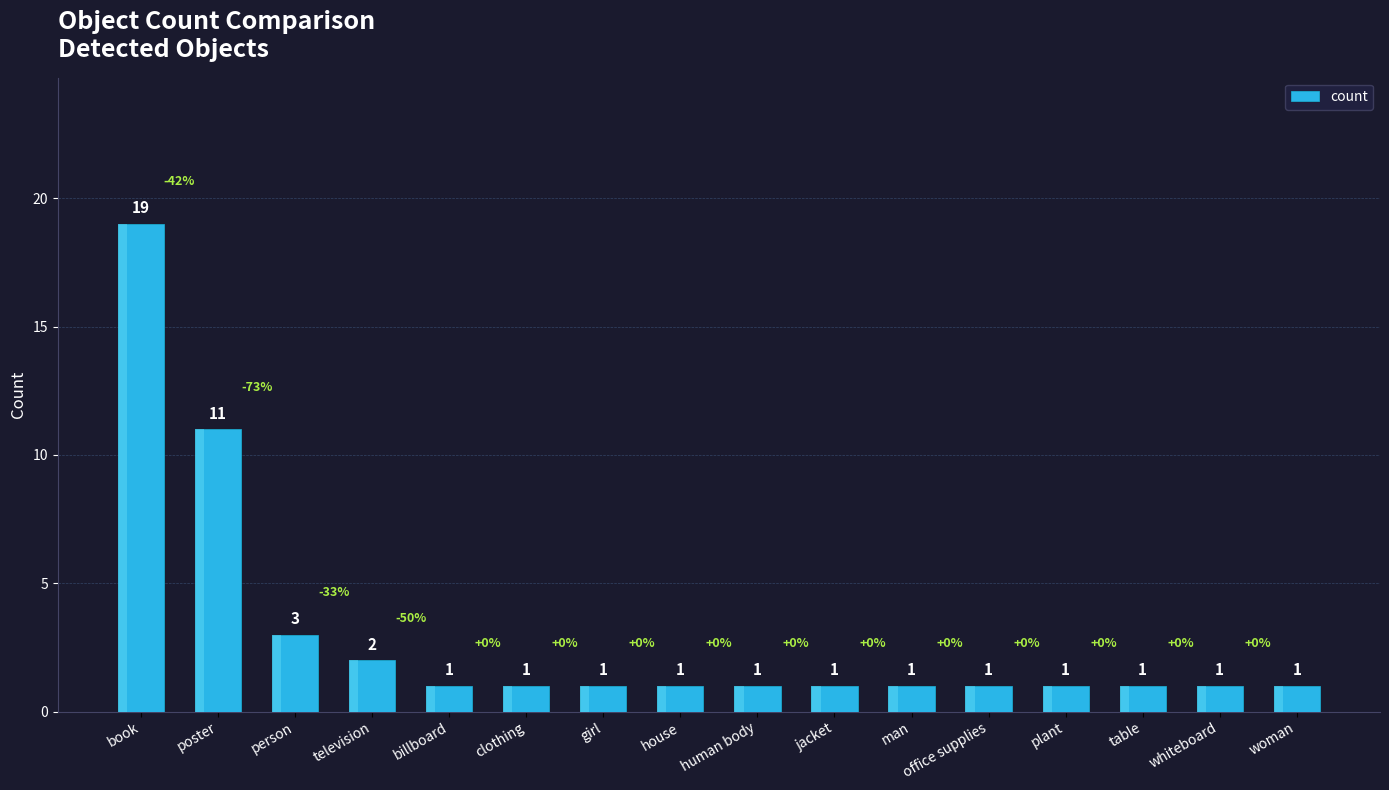

List the labels in order of value, smallest first.

billboard, clothing, girl, house, human body, jacket, man, office supplies, plant, table, whiteboard, woman, television, person, poster, book